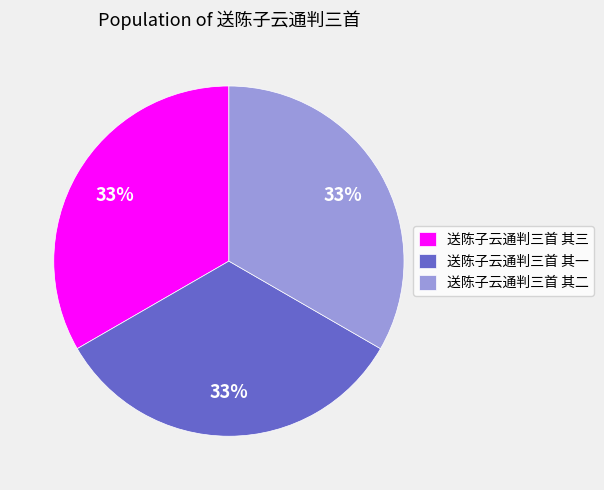

Combined, do 送陈子云通判三首 其三 and 送陈子云通判三首 其一 account for over 50%?

Yes